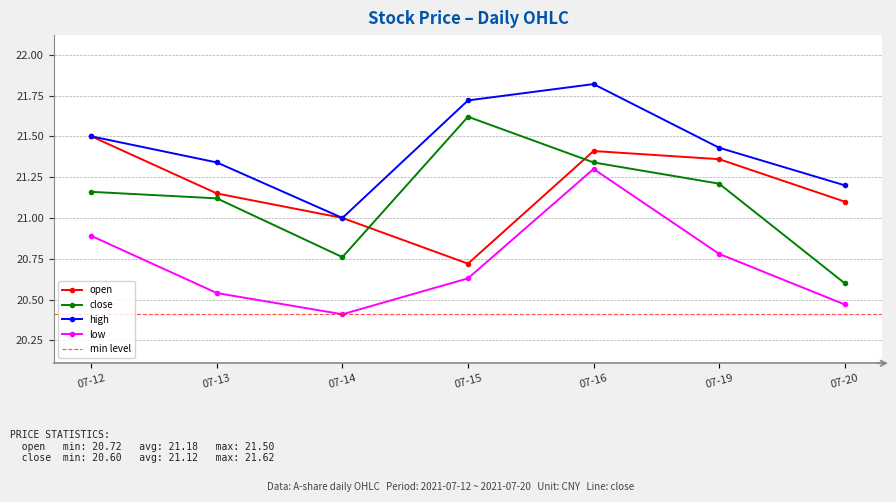

At which label is close closest to 21?

07-13